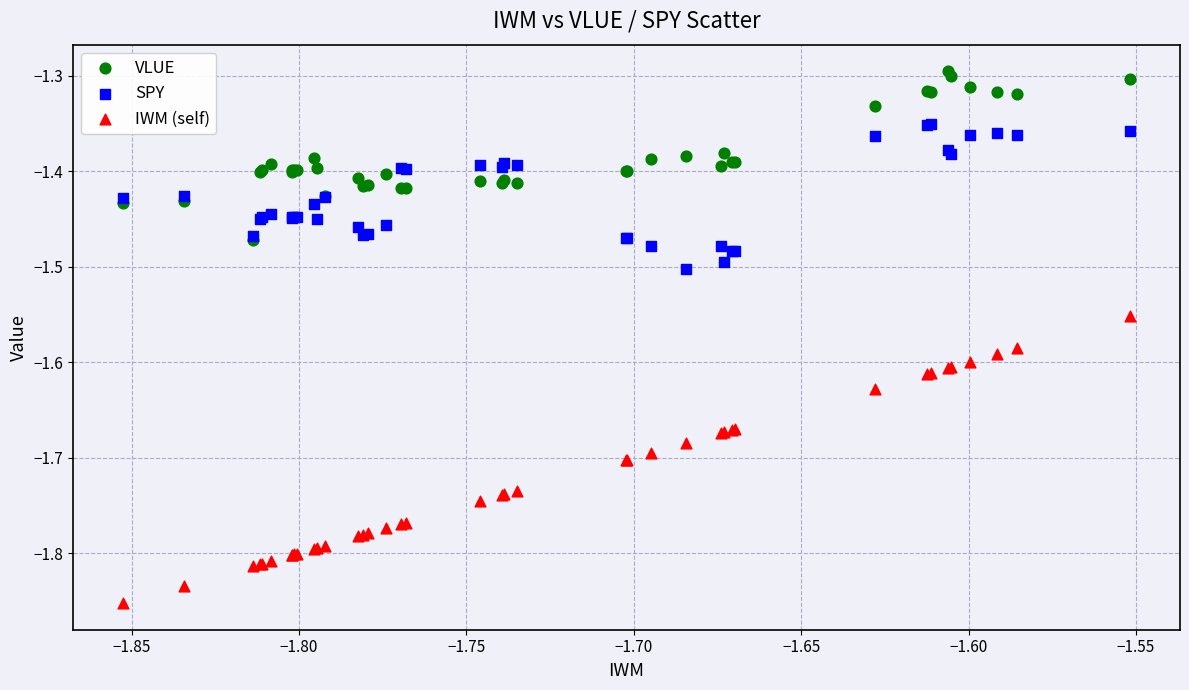

What are all the series names shown in the legend?

VLUE, SPY, IWM (self)